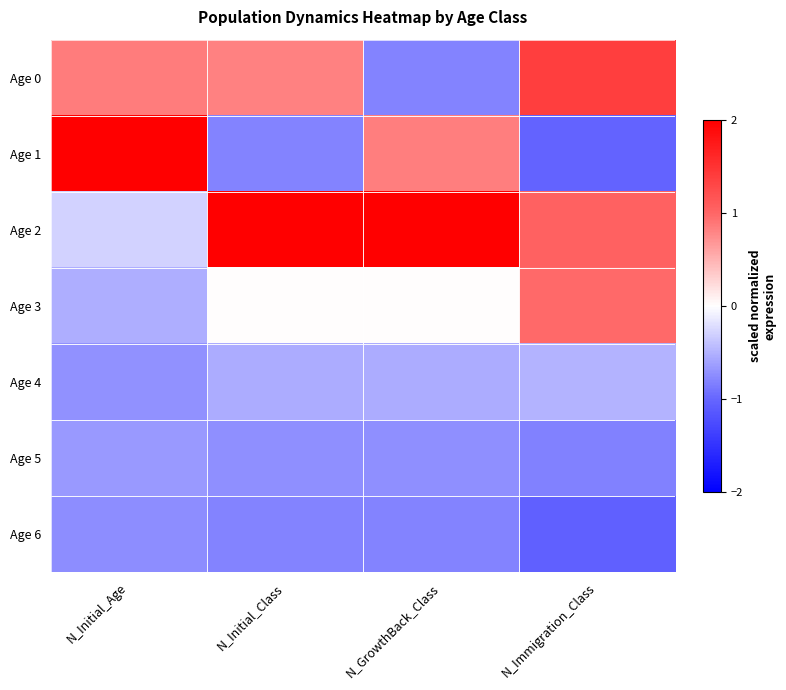

Reading left to right, what are all the values shown in this chart?

Age 0: N_Initial_Age=0.9	N_Initial_Class=0.8	N_GrowthBack_Class=-0.8	N_Immigration_Class=1.4
Age 1: N_Initial_Age=2.1	N_Initial_Class=-0.8	N_GrowthBack_Class=0.8	N_Immigration_Class=-1.0
Age 2: N_Initial_Age=-0.3	N_Initial_Class=2.0	N_GrowthBack_Class=2.0	N_Immigration_Class=1.0
Age 3: N_Initial_Age=-0.5	N_Initial_Class=0.0	N_GrowthBack_Class=0.0	N_Immigration_Class=1.0
Age 4: N_Initial_Age=-0.7	N_Initial_Class=-0.5	N_GrowthBack_Class=-0.5	N_Immigration_Class=-0.5
Age 5: N_Initial_Age=-0.7	N_Initial_Class=-0.7	N_GrowthBack_Class=-0.7	N_Immigration_Class=-0.8
Age 6: N_Initial_Age=-0.7	N_Initial_Class=-0.8	N_GrowthBack_Class=-0.8	N_Immigration_Class=-1.1